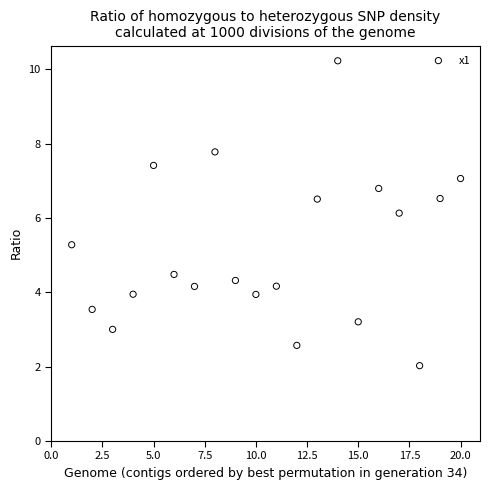

What Y value in the scatter plot is closest to 6?

6.1